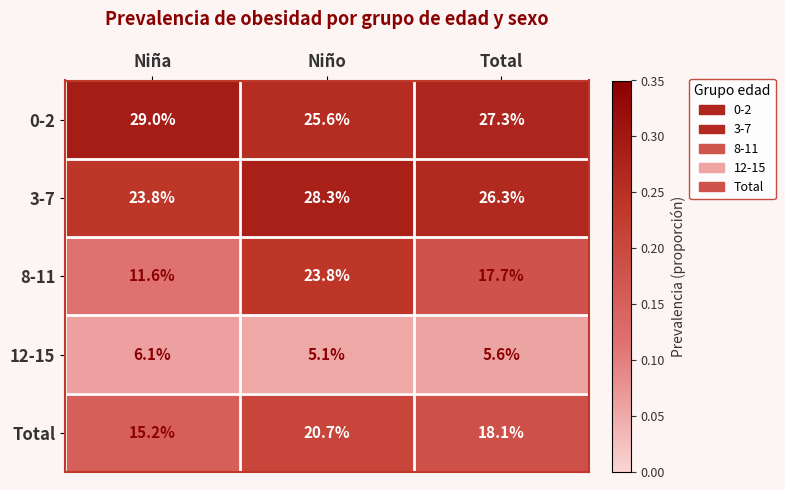

The value of Total at Niño is 20.7. True or false?

True